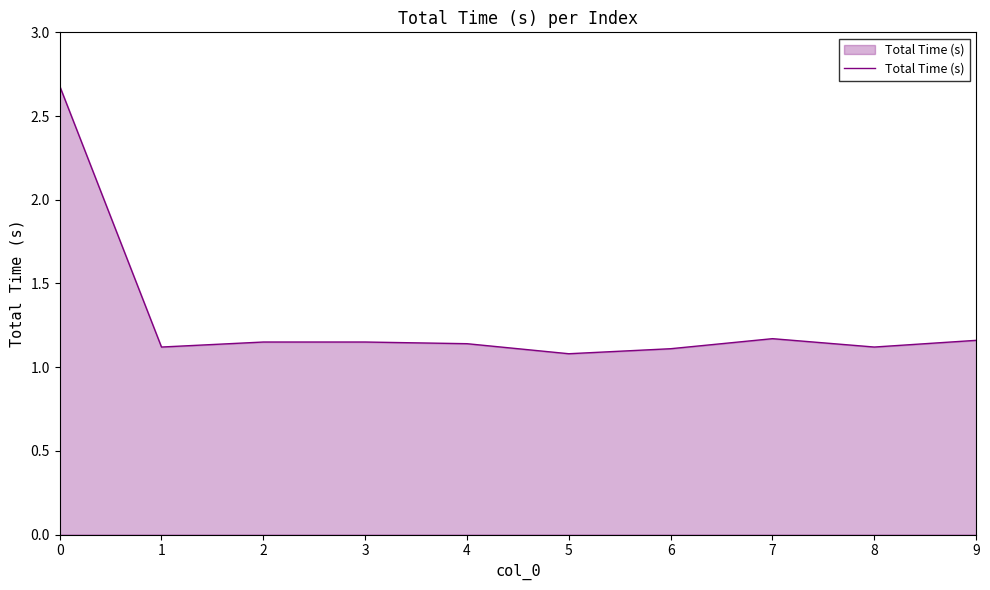

What is the ratio of the value at 2 to the value at 8?

1.0